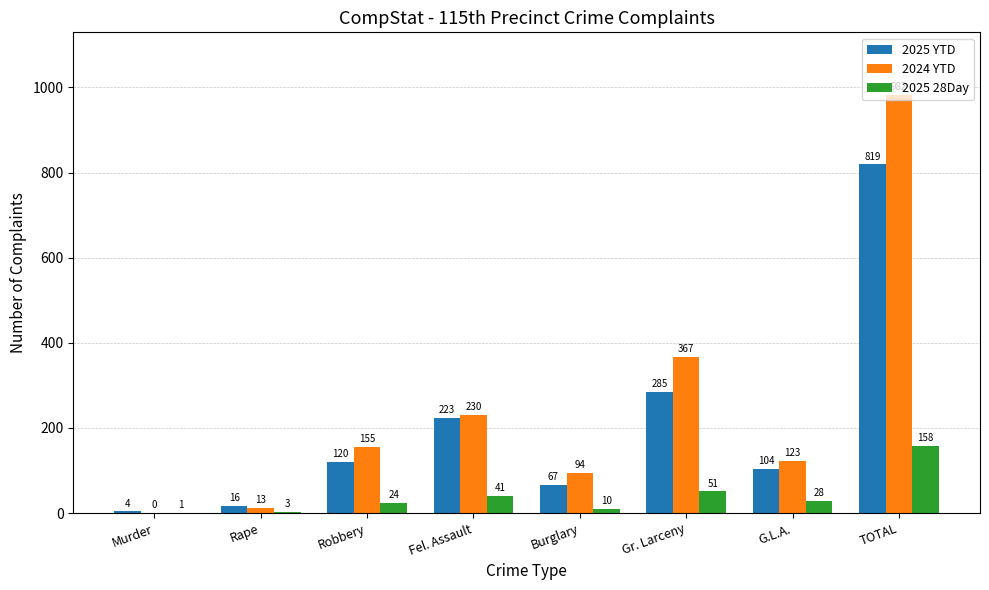

What is the sum of the 2025 YTD values at Gr. Larceny and Burglary?

352